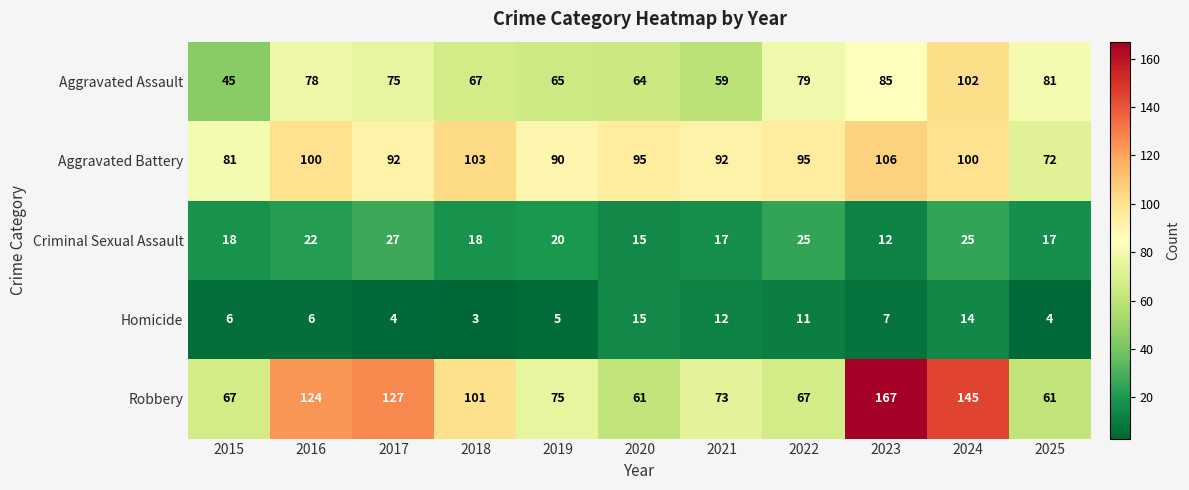

At how many categories does at least one series exceed 39?

11